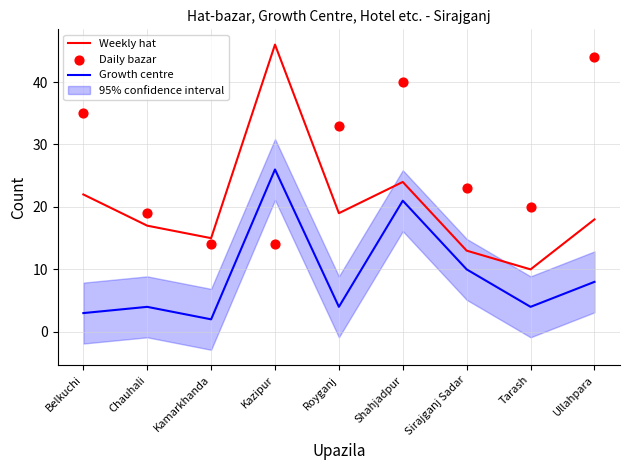

At which category is the sum across all series the highest?

Kazipur